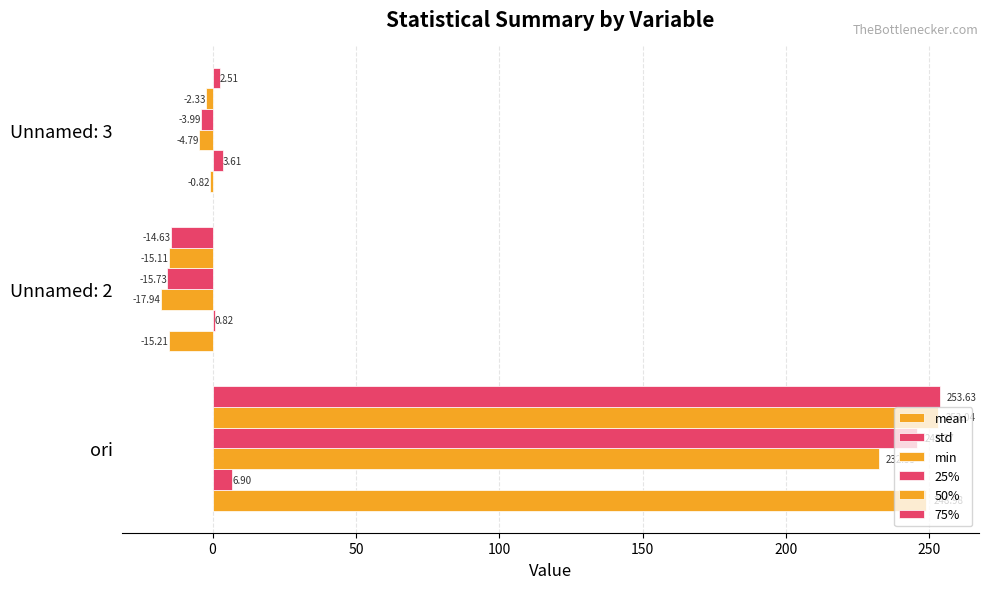

How many values in the 25% series exceed -3?

1